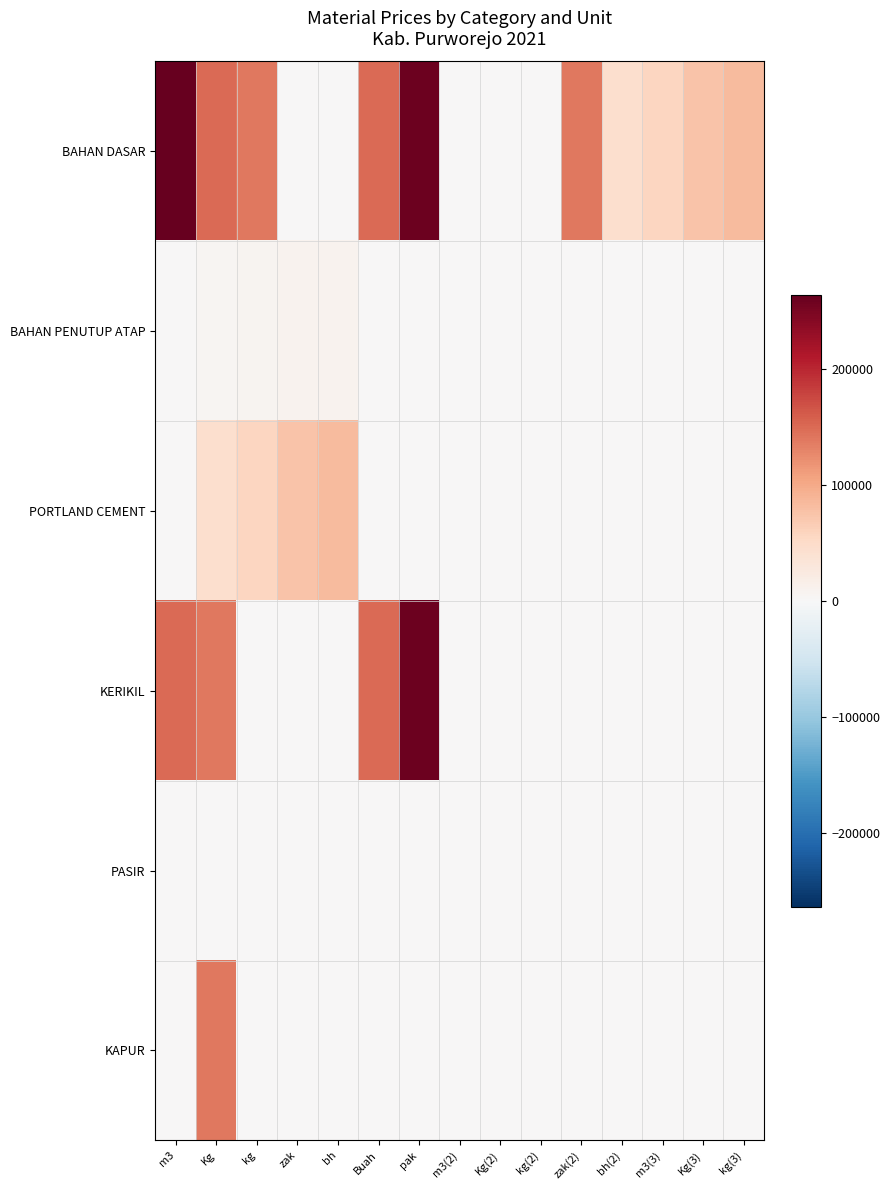

Reading left to right, what are all the values shown in this chart?

BAHAN DASAR: m3=264545	Kg=150000	kg=140000	zak=214	bh=169	Buah=150000	pak=260000	m3(2)=172	Kg(2)=202	kg(2)=202	zak(2)=140000	bh(2)=44000	m3(3)=57000	Kg(3)=75000	kg(3)=84000
BAHAN PENUTUP ATAP: m3=0	Kg=6100	kg=7300	zak=8400	bh=9100	Buah=0	pak=0	m3(2)=0	Kg(2)=0	kg(2)=0	zak(2)=0	bh(2)=0	m3(3)=0	Kg(3)=0	kg(3)=0
PORTLAND CEMENT: m3=0	Kg=44000	kg=57000	zak=75000	bh=84000	Buah=0	pak=0	m3(2)=0	Kg(2)=0	kg(2)=0	zak(2)=0	bh(2)=0	m3(3)=0	Kg(3)=0	kg(3)=0
KERIKIL: m3=150000	Kg=140000	kg=214	zak=169	bh=0	Buah=150000	pak=260000	m3(2)=0	Kg(2)=0	kg(2)=0	zak(2)=0	bh(2)=0	m3(3)=0	Kg(3)=0	kg(3)=0
PASIR: m3=172	Kg=202	kg=202	zak=0	bh=0	Buah=0	pak=0	m3(2)=0	Kg(2)=0	kg(2)=0	zak(2)=0	bh(2)=0	m3(3)=0	Kg(3)=0	kg(3)=0
KAPUR: m3=0	Kg=140000	kg=0	zak=0	bh=0	Buah=0	pak=0	m3(2)=0	Kg(2)=0	kg(2)=0	zak(2)=0	bh(2)=0	m3(3)=0	Kg(3)=0	kg(3)=0